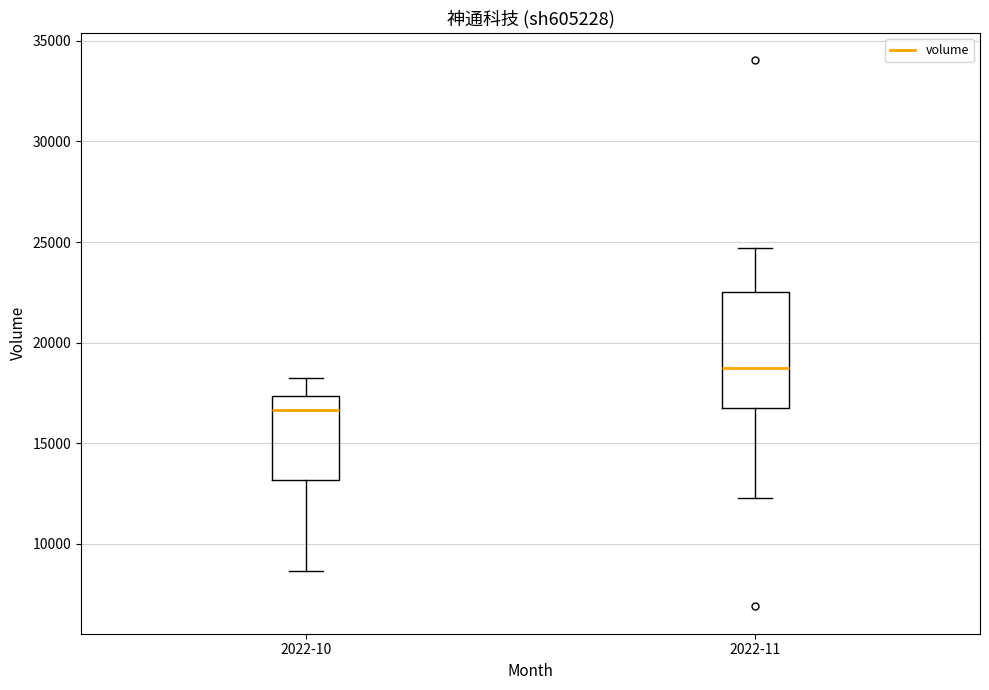

Reading left to right, transcribe this box plot: for each box, give where its median line is, the range the box spans, and where its two whiskers end, as read against the y-axis. The values are not printed on the chart, so give them approximately, as read against the axis.

2022-10: median 16500, box 13000 to 17500, whiskers 8500 to 18500
2022-11: median 19000, box 17000 to 22500, whiskers 12500 to 24500